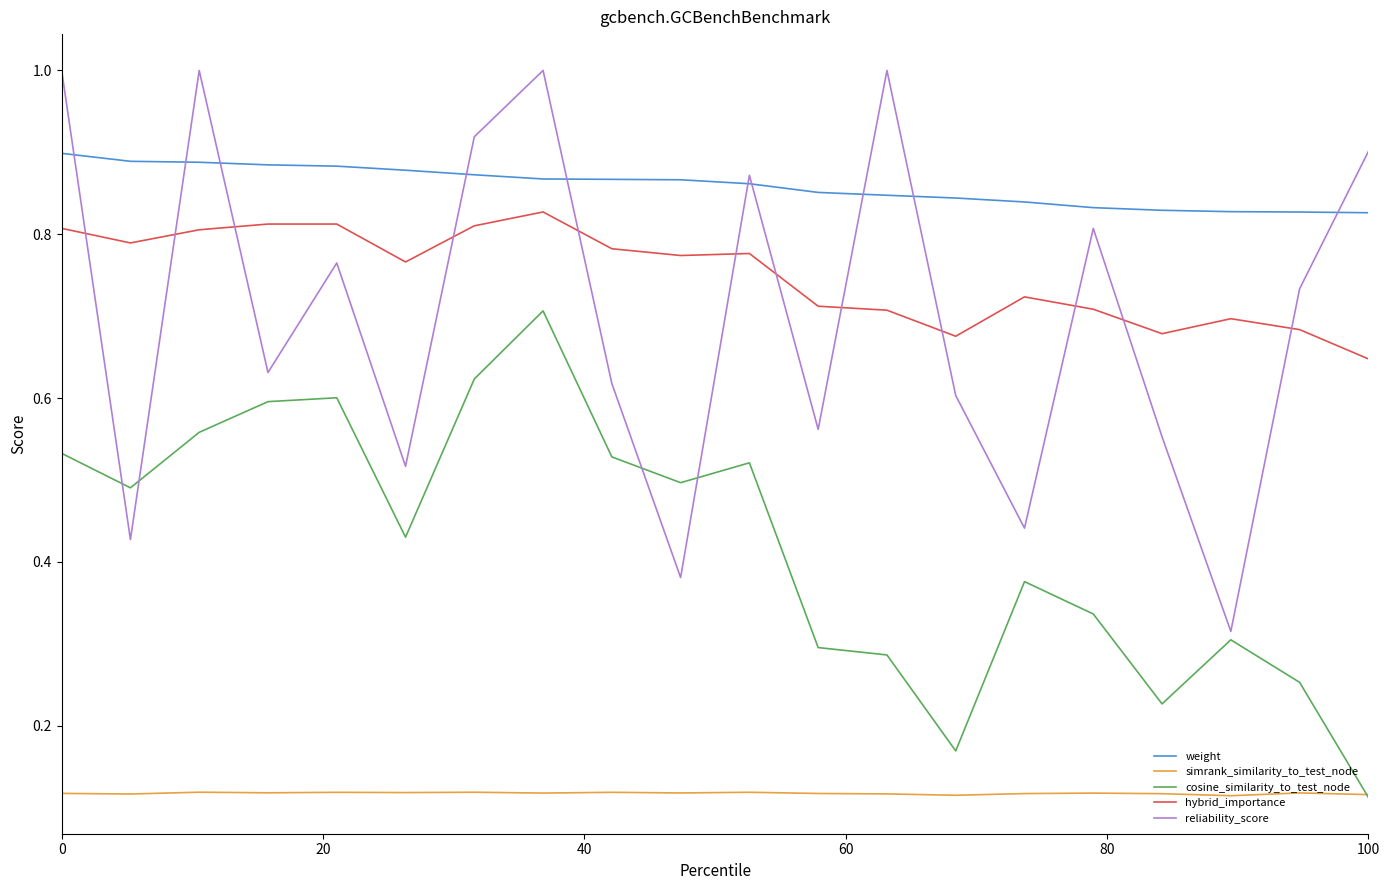

True or false: simrank_similarity_to_test_node and reliability_score intersect in this chart.

False